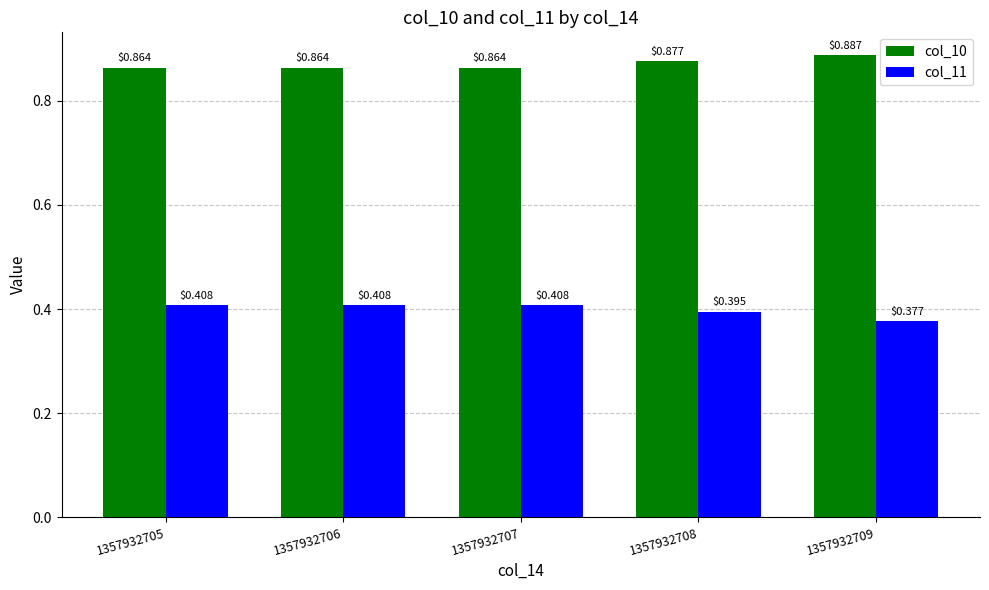

How many bars are there in total?

10